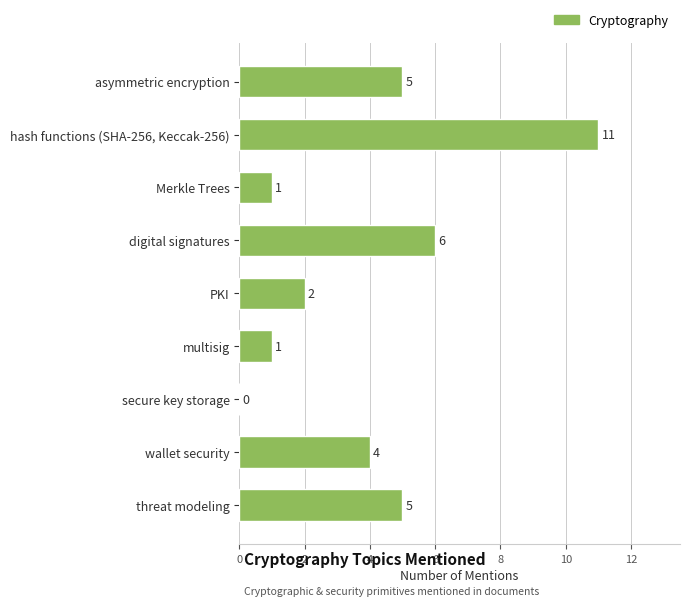

Approximately how many times larger is the value at PKI compared to threat modeling?

0.4